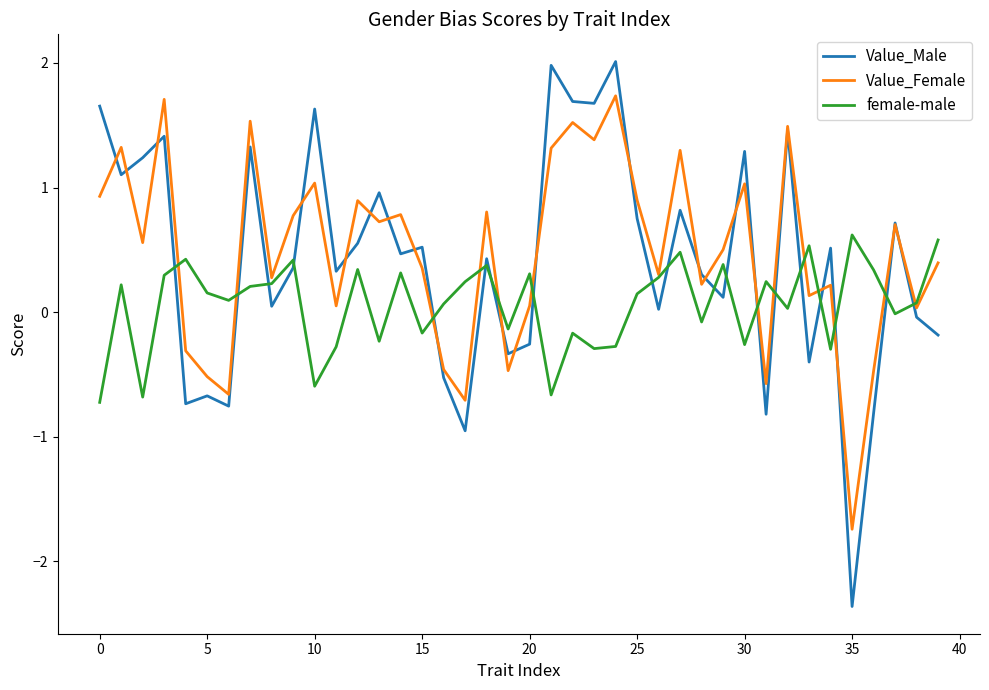

Rank the series by their maximum value, from lowest to highest.

female-male, Value_Female, Value_Male